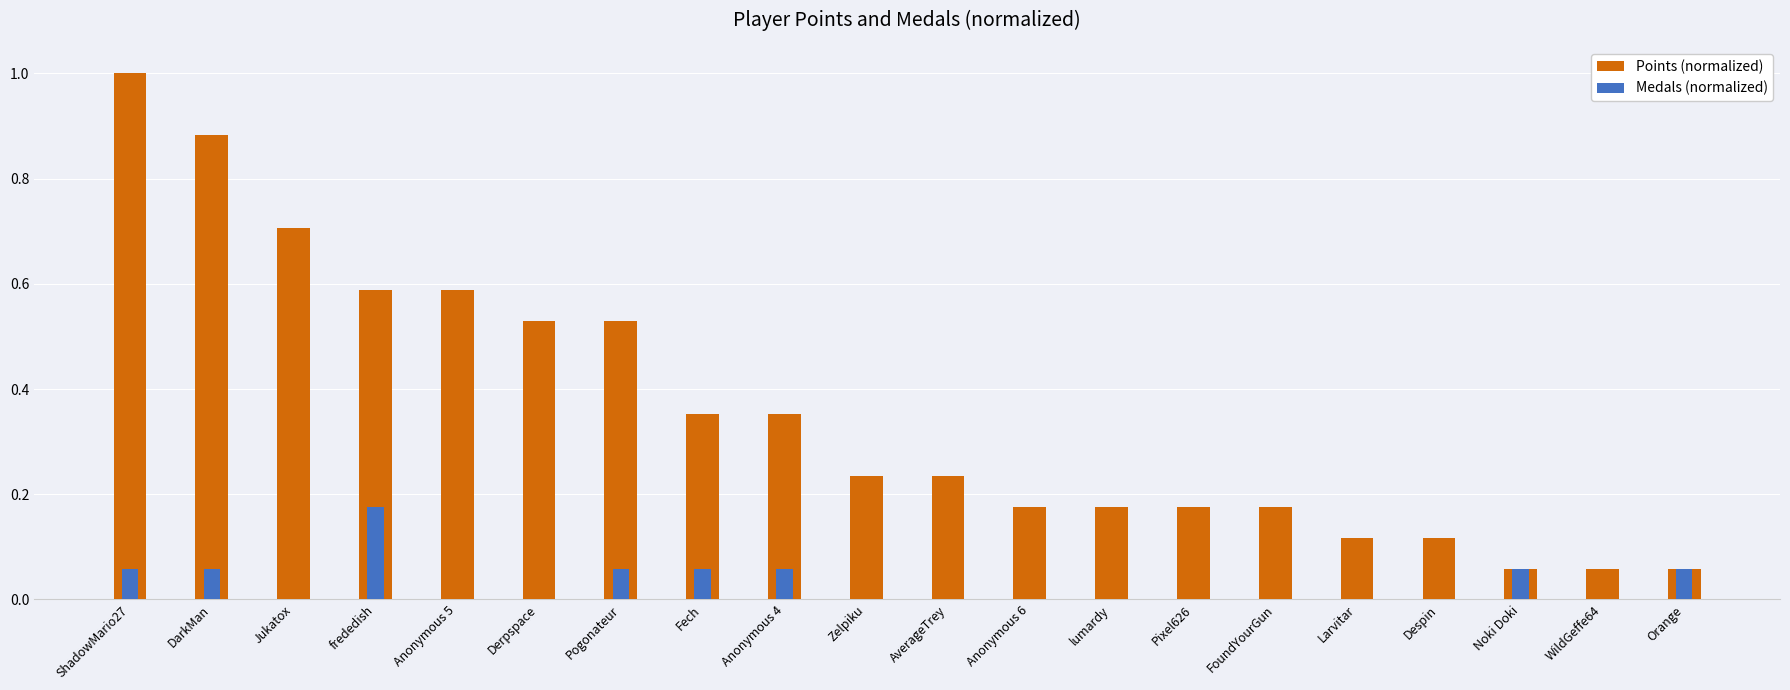

Reading left to right, list all the values displayed in this chart.

Points (normalized): 1.0	0.9	0.7	0.6	0.6	0.5	0.5	0.4	0.4	0.2	0.2	0.2	0.2	0.2	0.2	0.1	0.1	0.1	0.1	0.1
Medals (normalized): 0.1	0.1	0.0	0.2	0.0	0.0	0.1	0.1	0.1	0.0	0.0	0.0	0.0	0.0	0.0	0.0	0.0	0.1	0.0	0.1